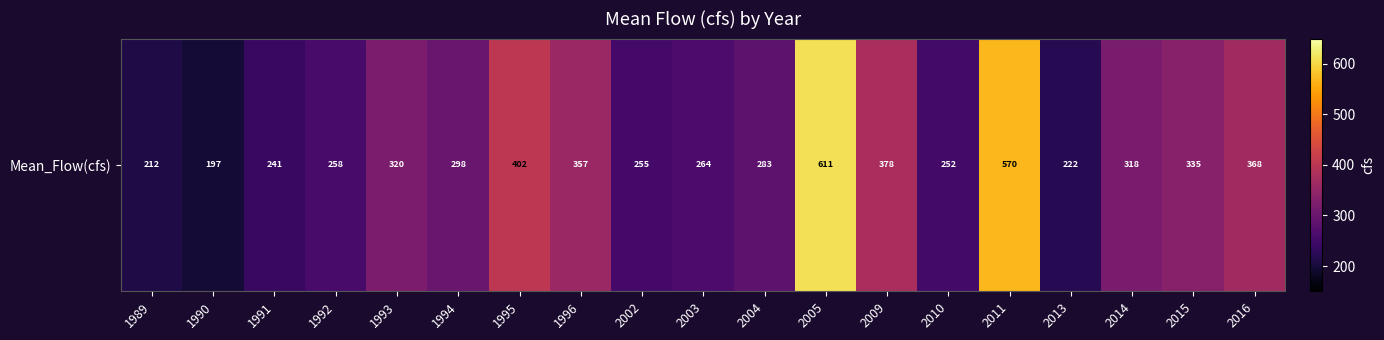

Count the number of values greater than 298.

10